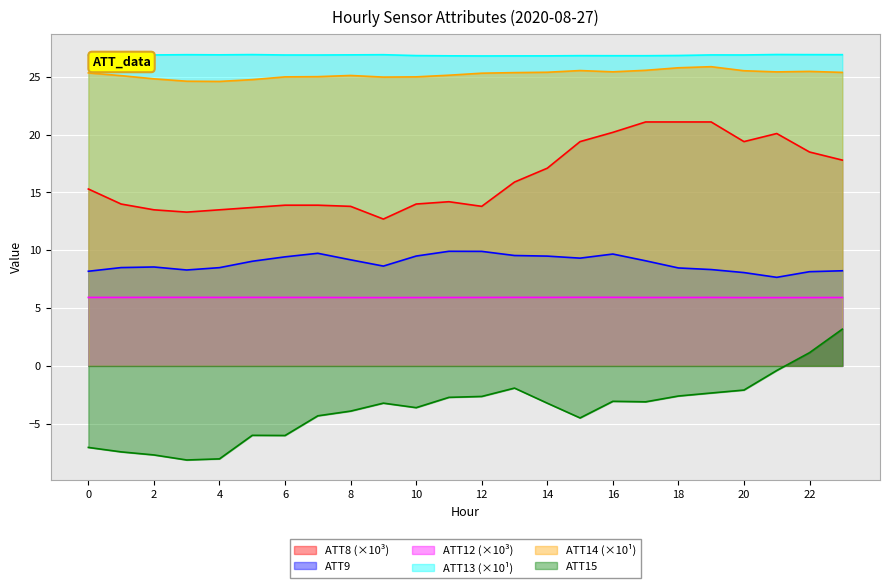

How many values in the ATT14 series exceed 25?

18